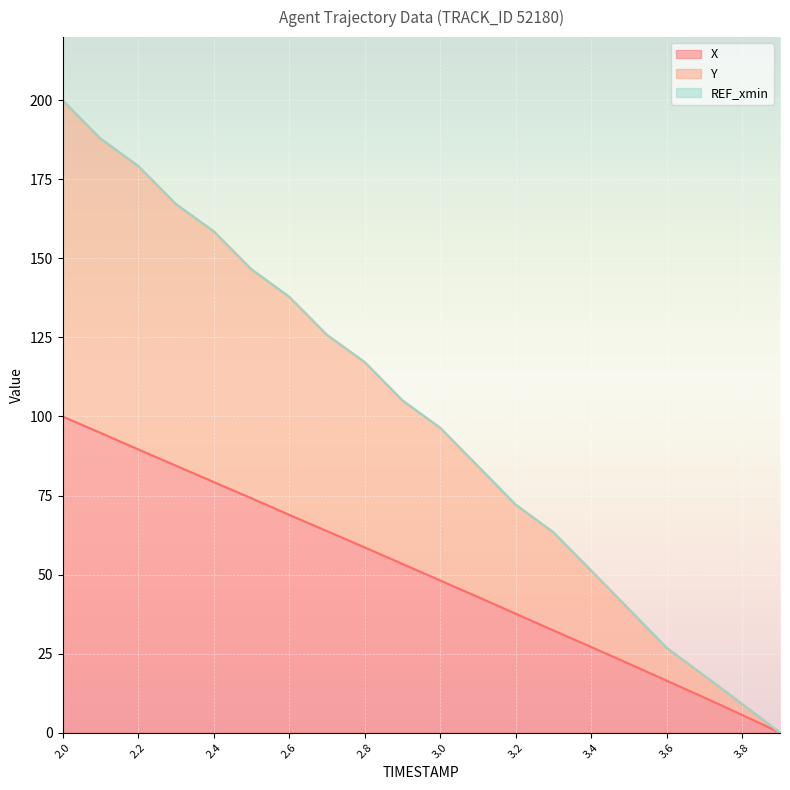

What is the sum of the Y values at 3.9 and 2.8?

117.2